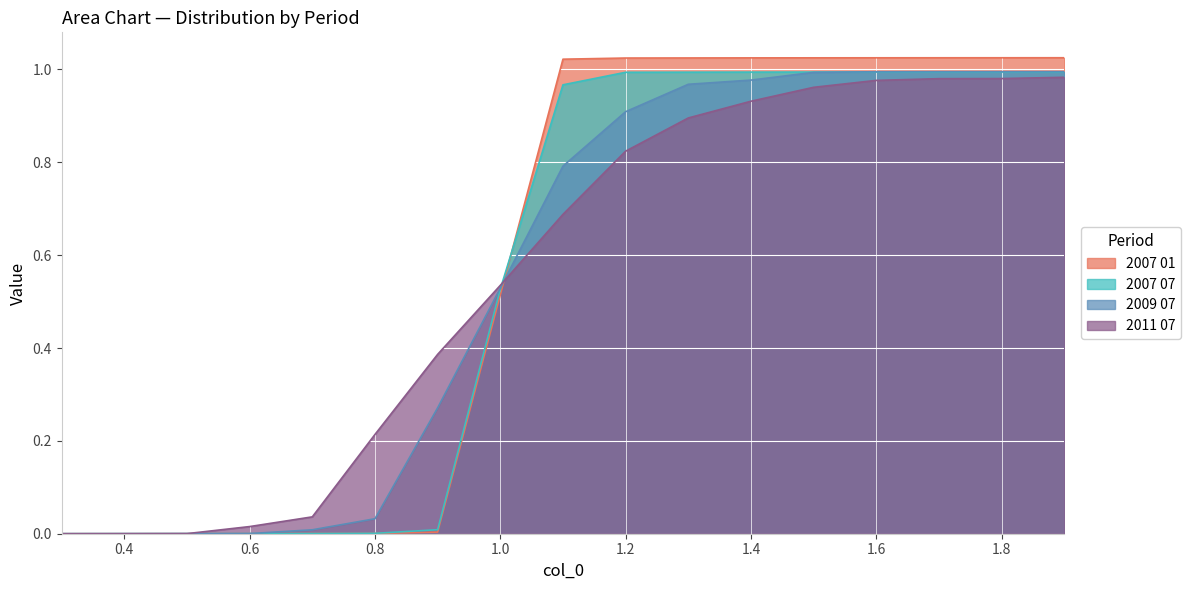

How many lines are shown in the chart?

4